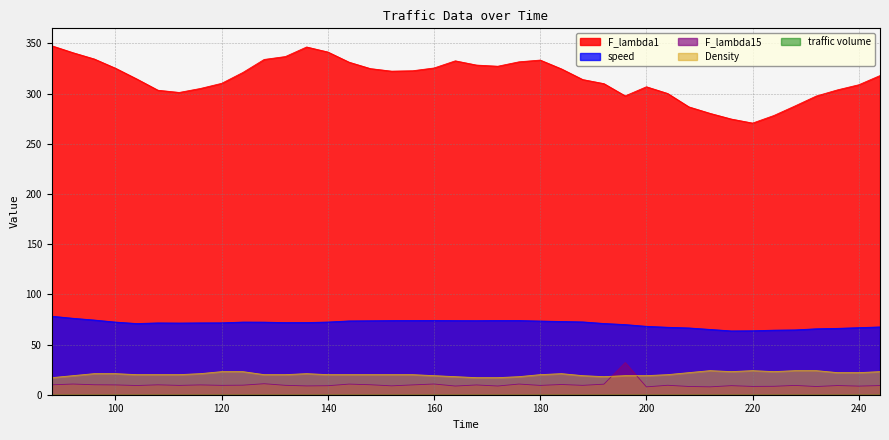

The F_lambda15 series shows 9.1 at 236. True or false?

True